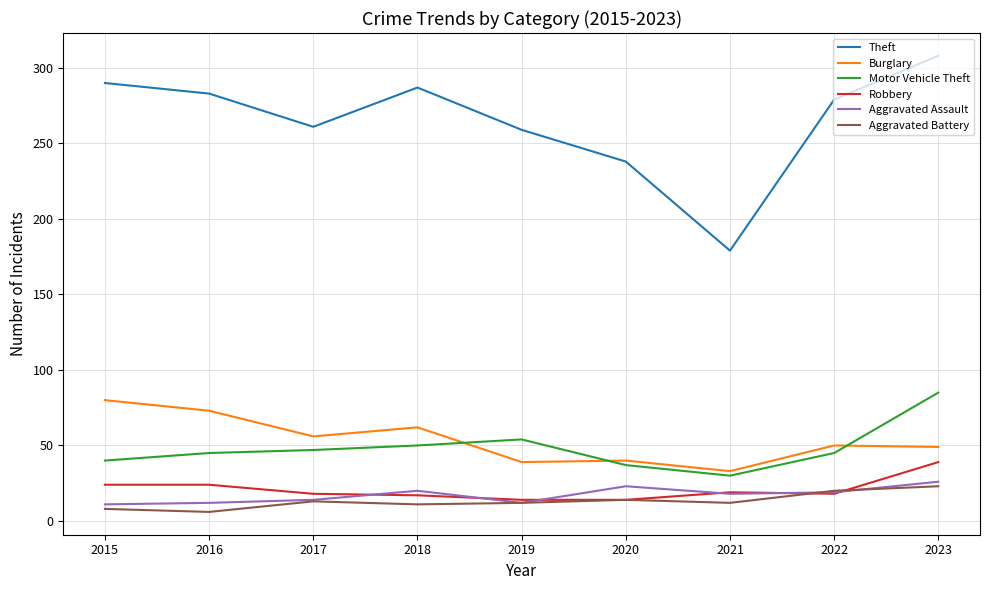

Read the Theft value at 2017.

261